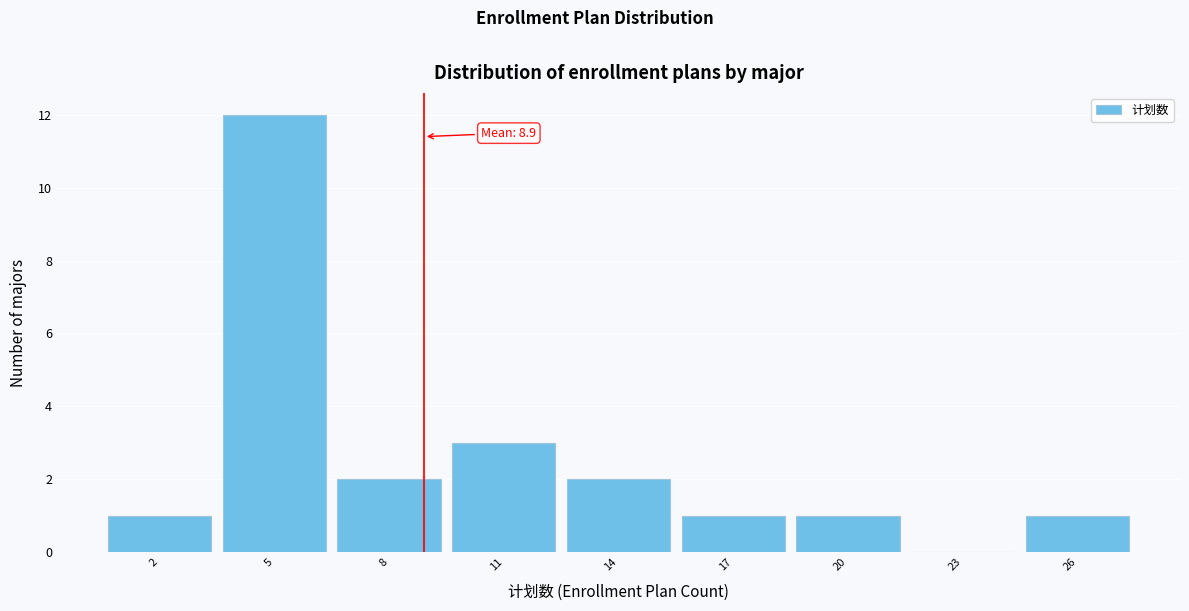

Over which range of the x-axis is the bar tallest?

3.5 to 6.5